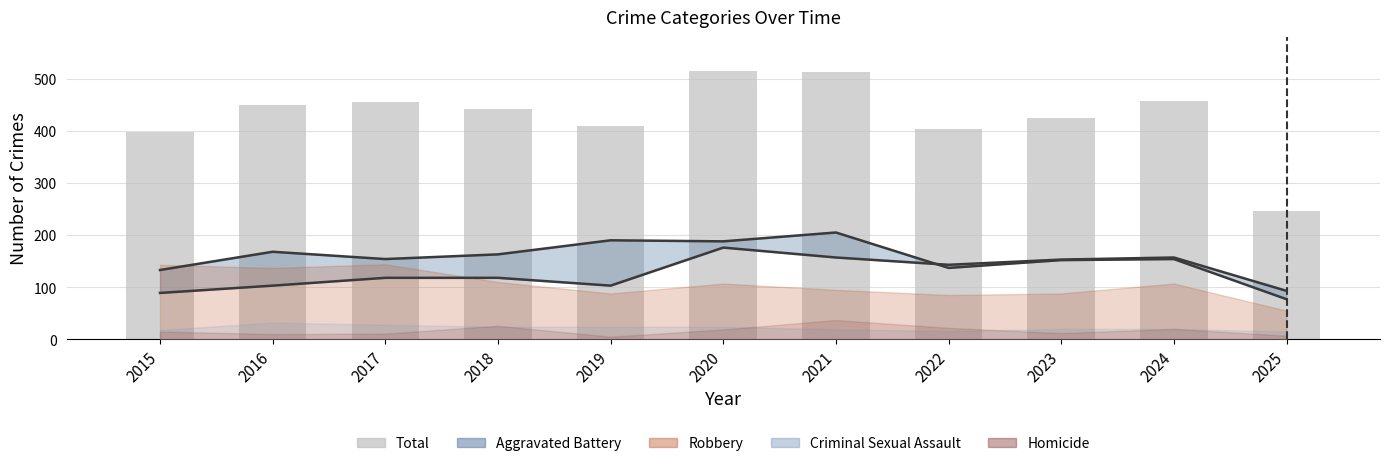

How many bars are there in total?

11